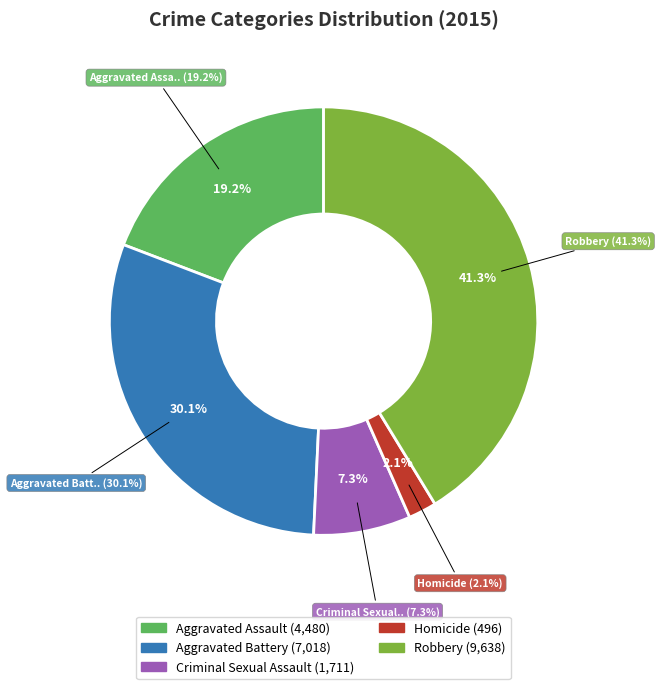

Rank the categories by value from highest to lowest.

Robbery, Aggravated Battery, Aggravated Assault, Criminal Sexual Assault, Homicide